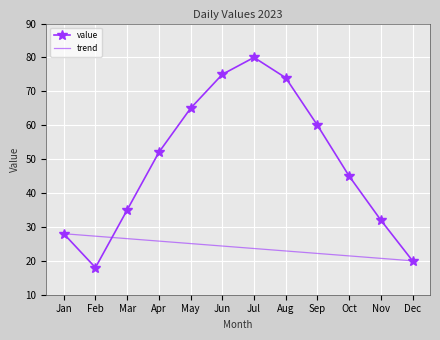

Reading left to right, extract all data points from this chart.

value: Jan=28.0	Feb=18.0	Mar=35.0	Apr=52.0	May=65.0	Jun=75.0	Jul=80.0	Aug=74.0	Sep=60.0	Oct=45.0	Nov=32.0	Dec=20.0
trend: Jan=28.0	Feb=27.3	Mar=26.5	Apr=25.8	May=25.1	Jun=24.4	Jul=23.6	Aug=22.9	Sep=22.2	Oct=21.5	Nov=20.7	Dec=20.0